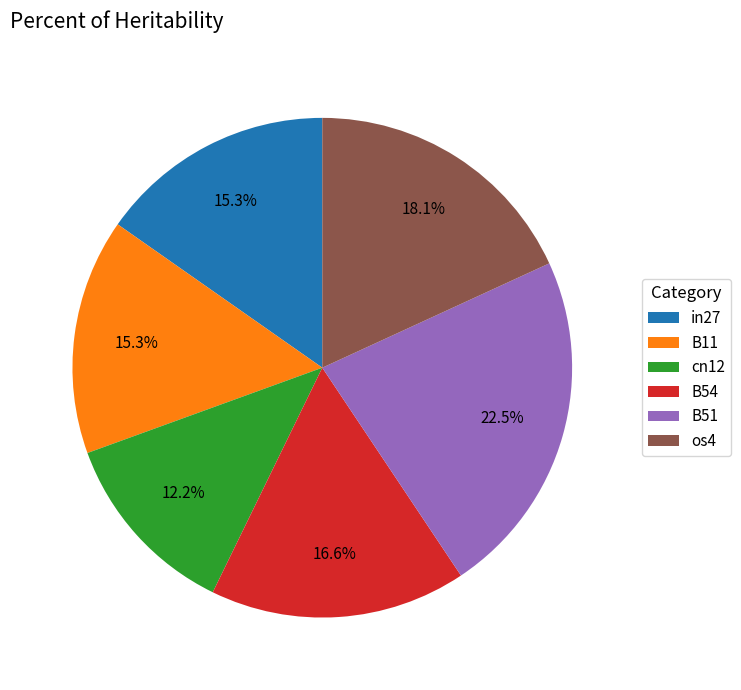

Is B54 the majority of the pie?

No